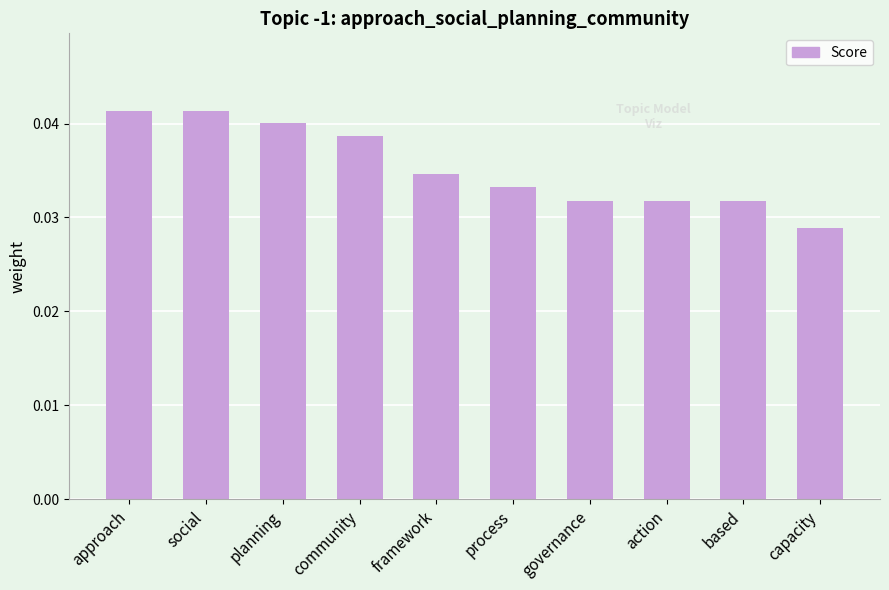

The chart shows a value of 0.1 at social. True or false?

False